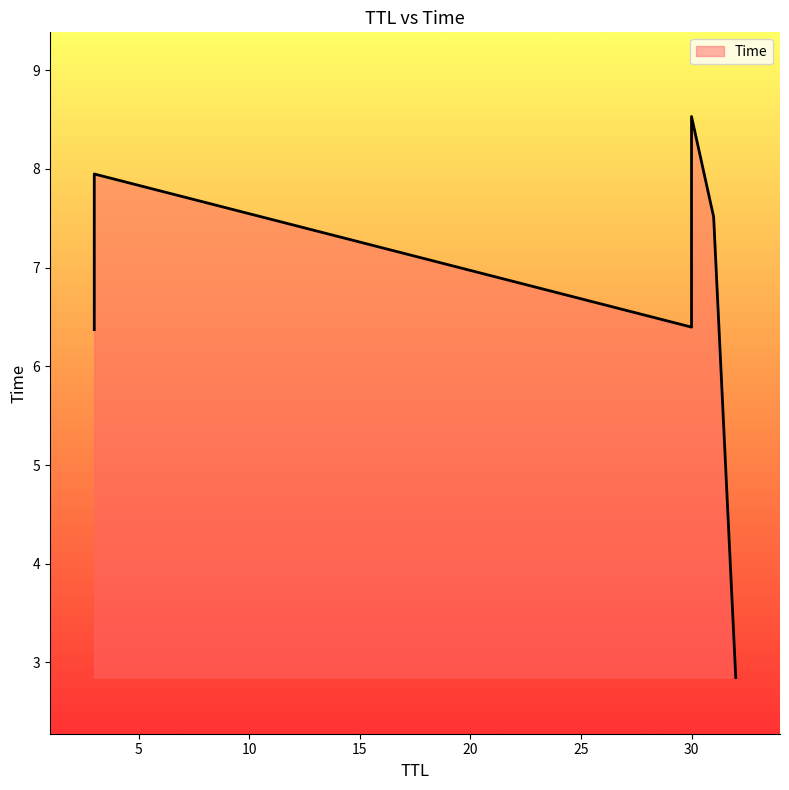

What is the difference between the second highest and second lowest values?

1.6